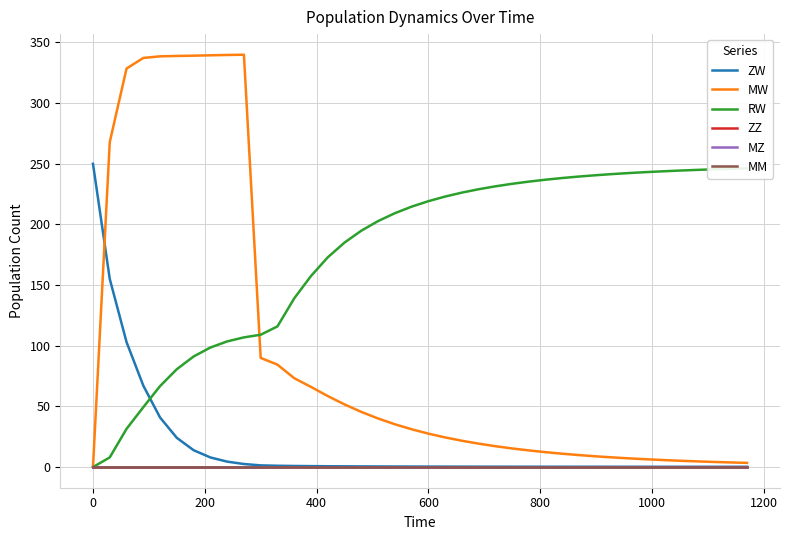

True or false: MM has more than 1 interior local peaks.

False